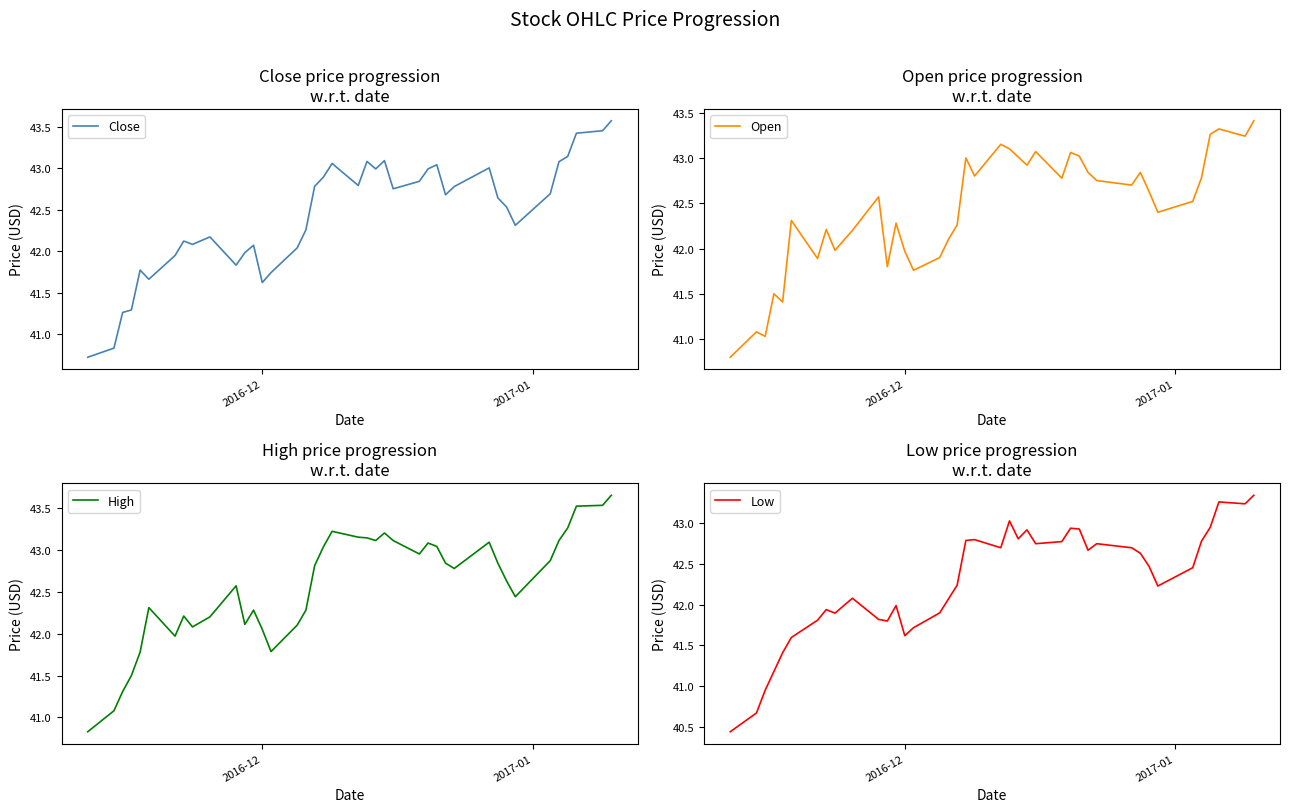

Is the value of Open at 29 greater than the value of High at 33?

Yes